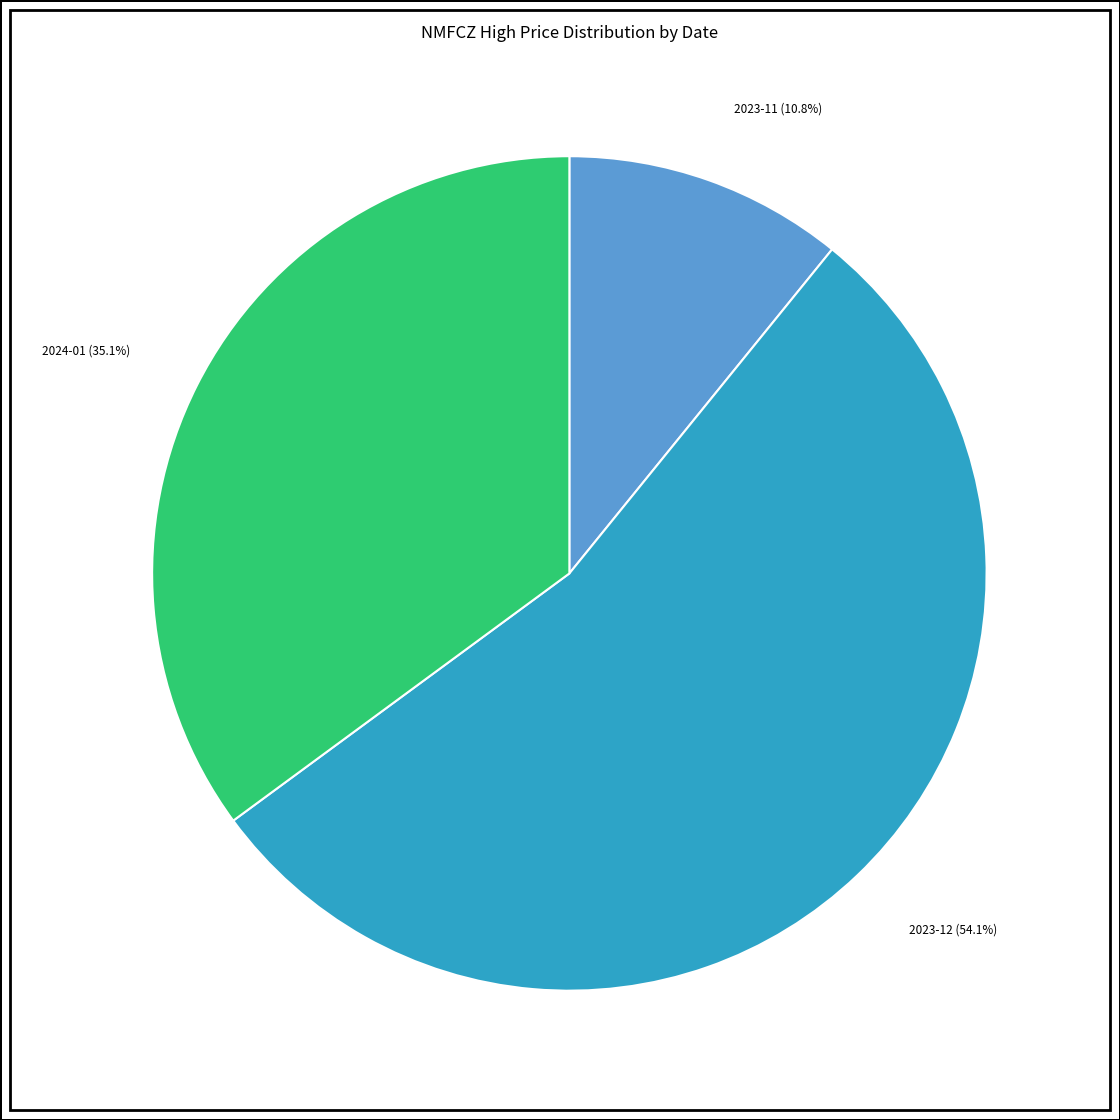

Is there a majority slice in this chart?

Yes